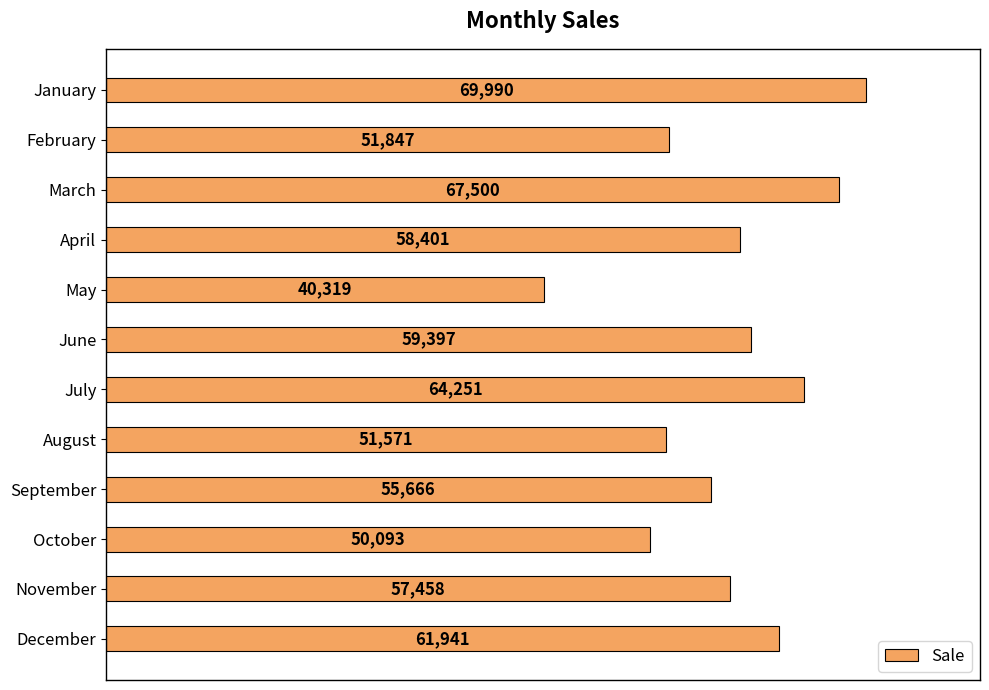

Reading top to bottom, list all the values displayed in this chart.

69990	51847	67500	58401	40319	59397	64251	51571	55666	50093	57458	61941